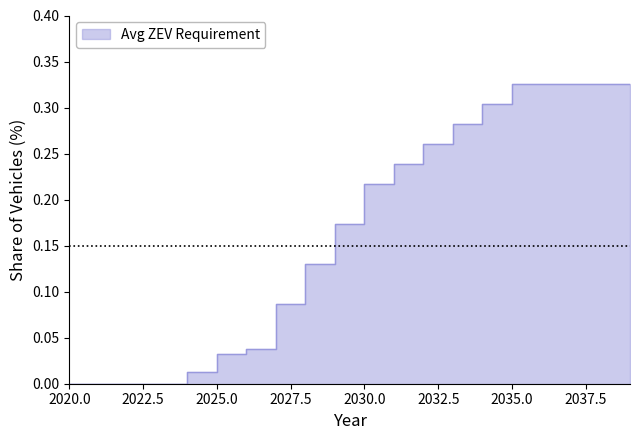

Between 2026 and 2021, which is larger?

2026